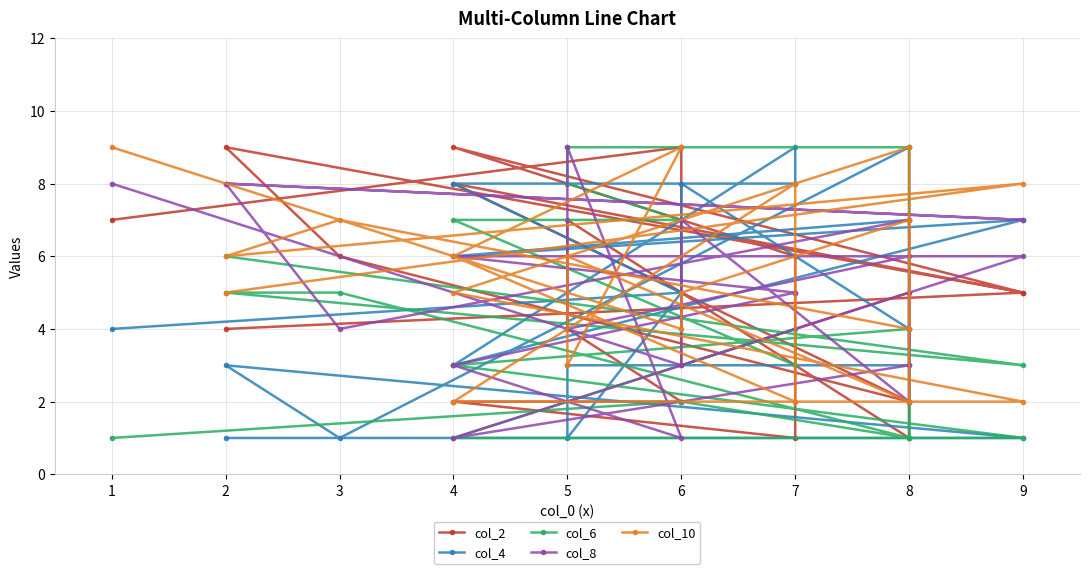

What is the total value across all series at 8?

19